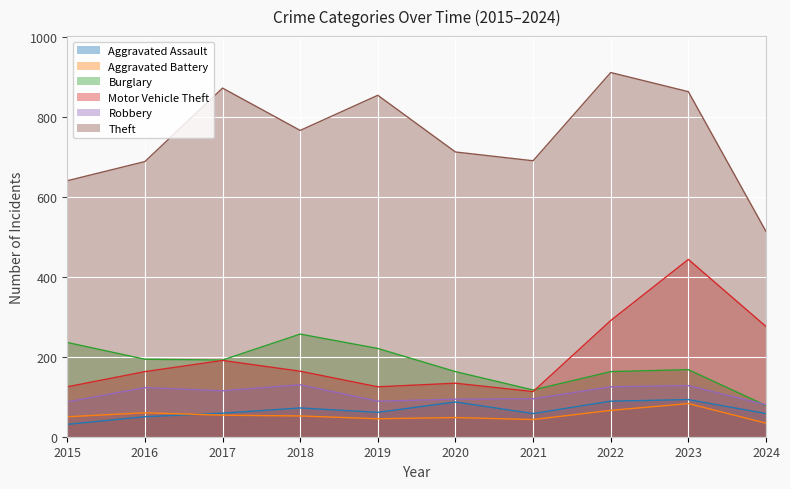

Where do Burglary and Robbery first cross each other?

2023 and 2024